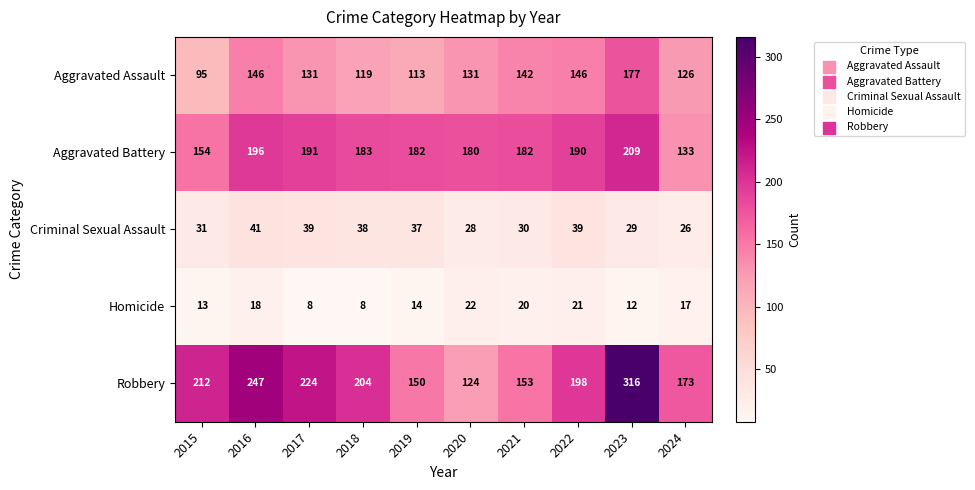

Count the number of categories in the chart.

10